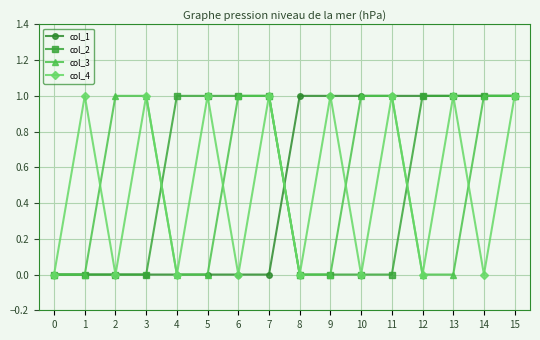

True or false: col_4 and col_1 intersect in this chart.

True